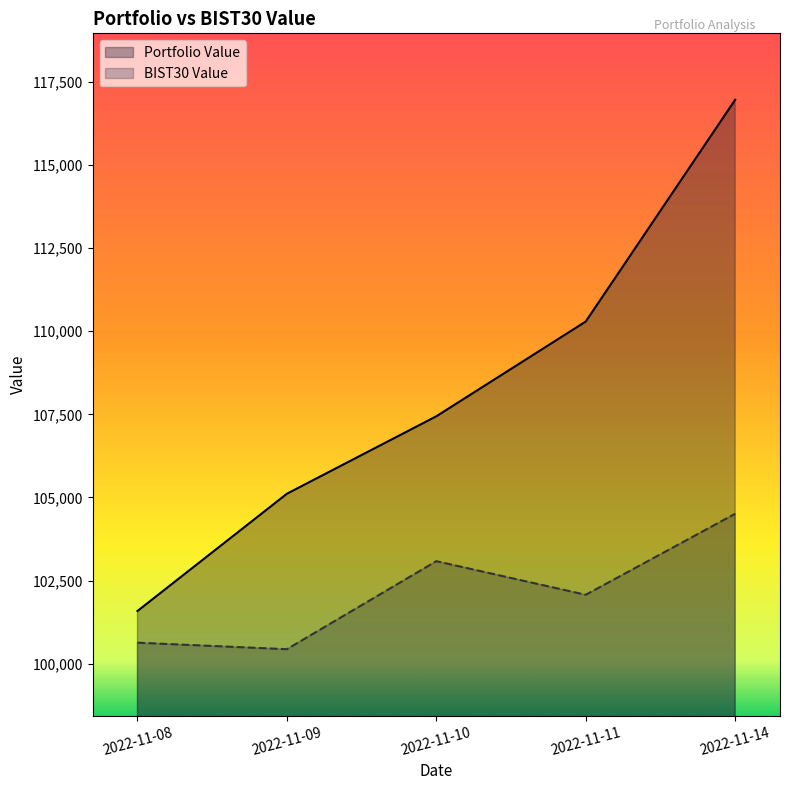

What is the highest value of the Portfolio Value series?

116964.3